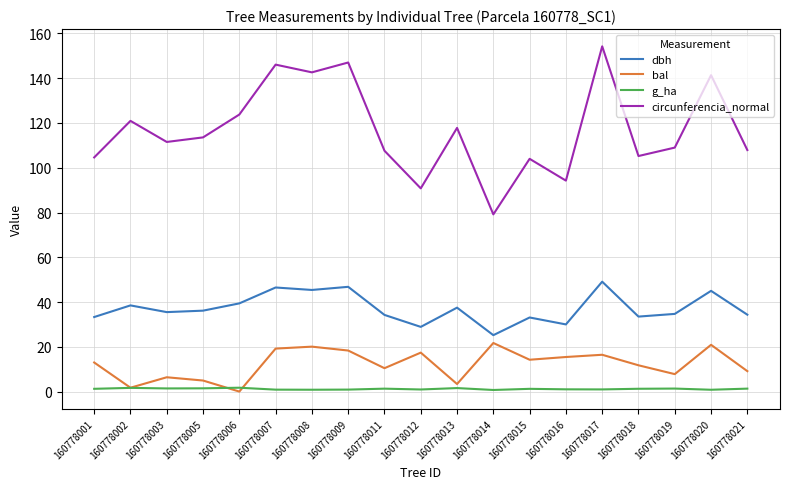

Rank the series by their maximum value, from lowest to highest.

g_ha, bal, dbh, circunferencia_normal